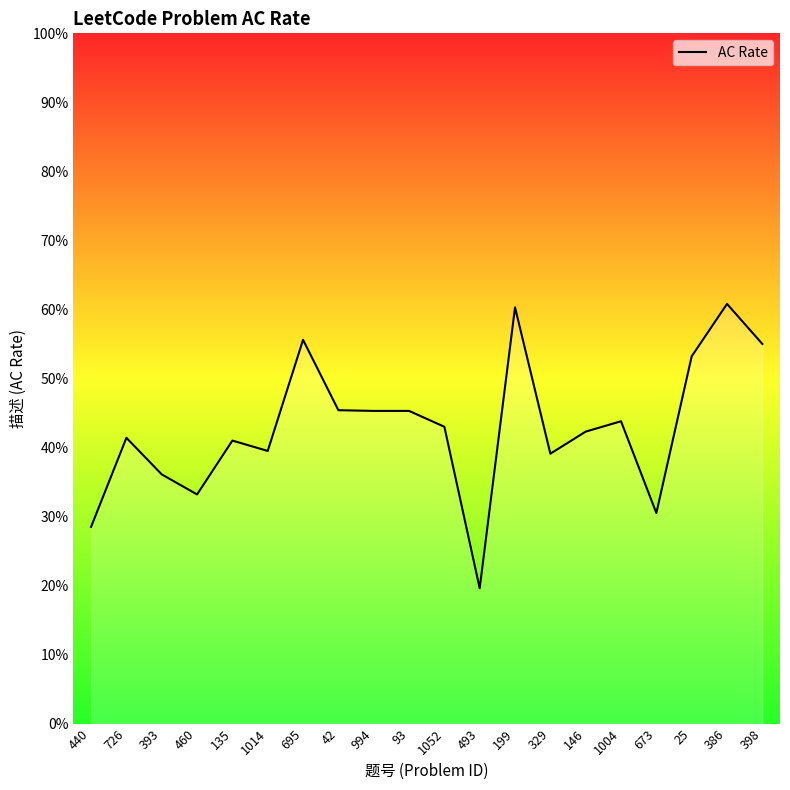

Reading left to right, transcribe all the data shown in this chart.

0.3	0.4	0.4	0.3	0.4	0.4	0.6	0.5	0.5	0.5	0.4	0.2	0.6	0.4	0.4	0.4	0.3	0.5	0.6	0.6